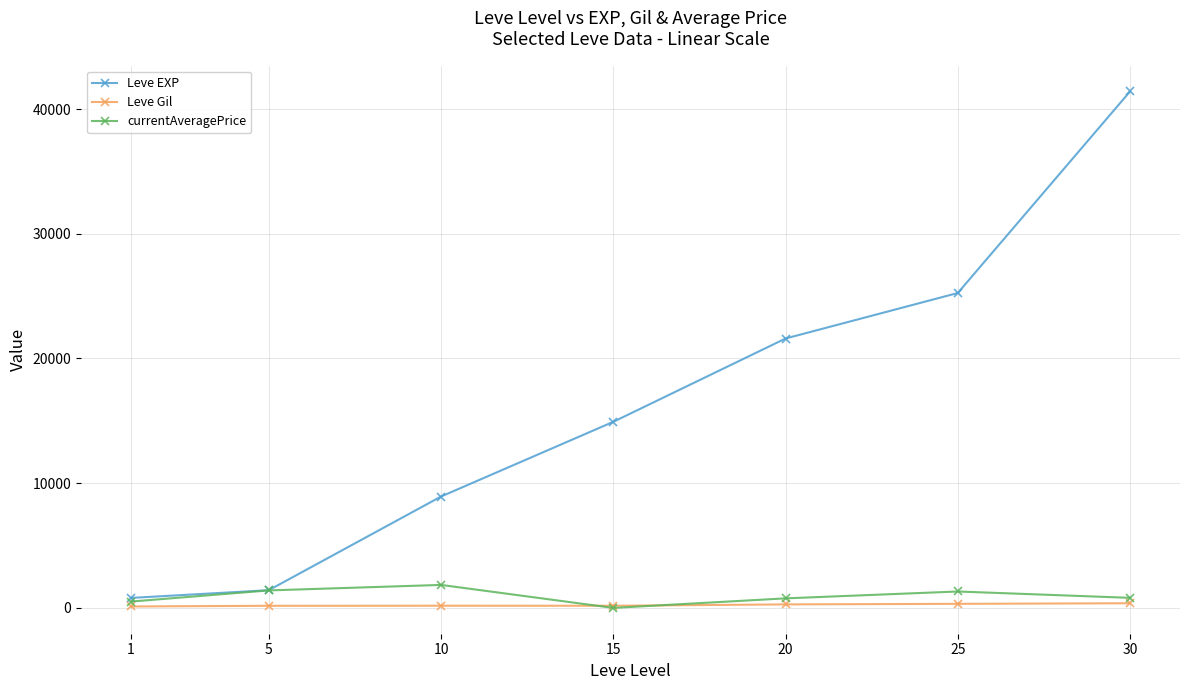

How many times do currentAveragePrice and Leve Gil cross each other?

2